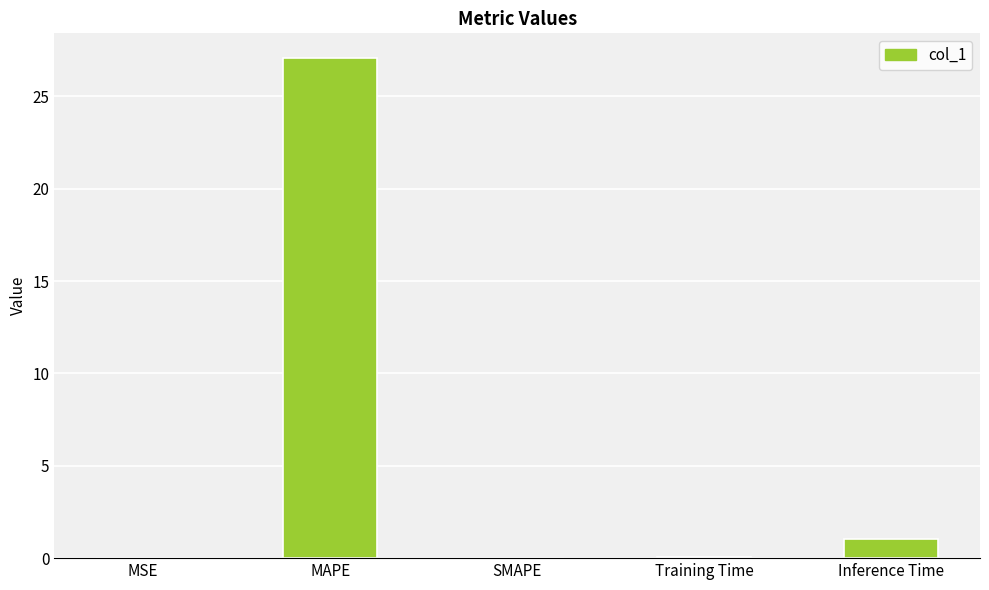

At which category does the chart reach its peak across all series?

MAPE